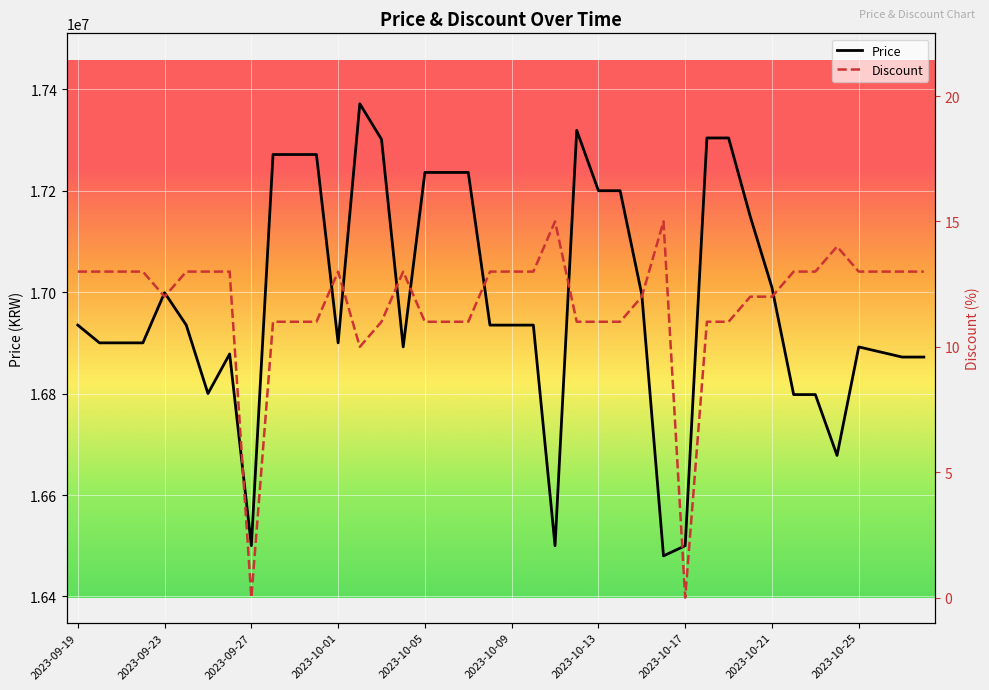

How many series are shown in this chart?

2